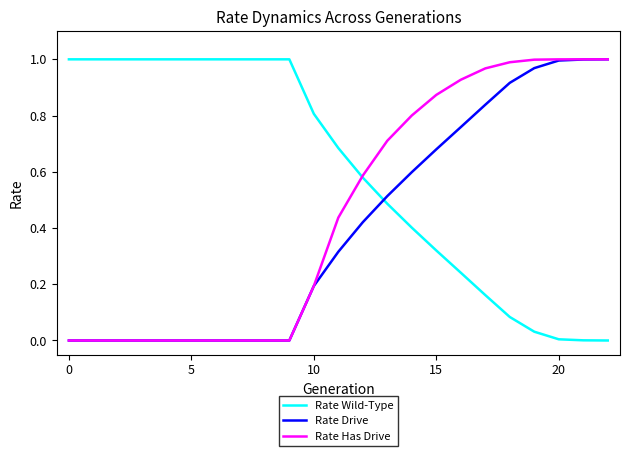

Which series ends up on top after the final intersection of Rate Wild-Type and Rate Has Drive?

Rate Has Drive